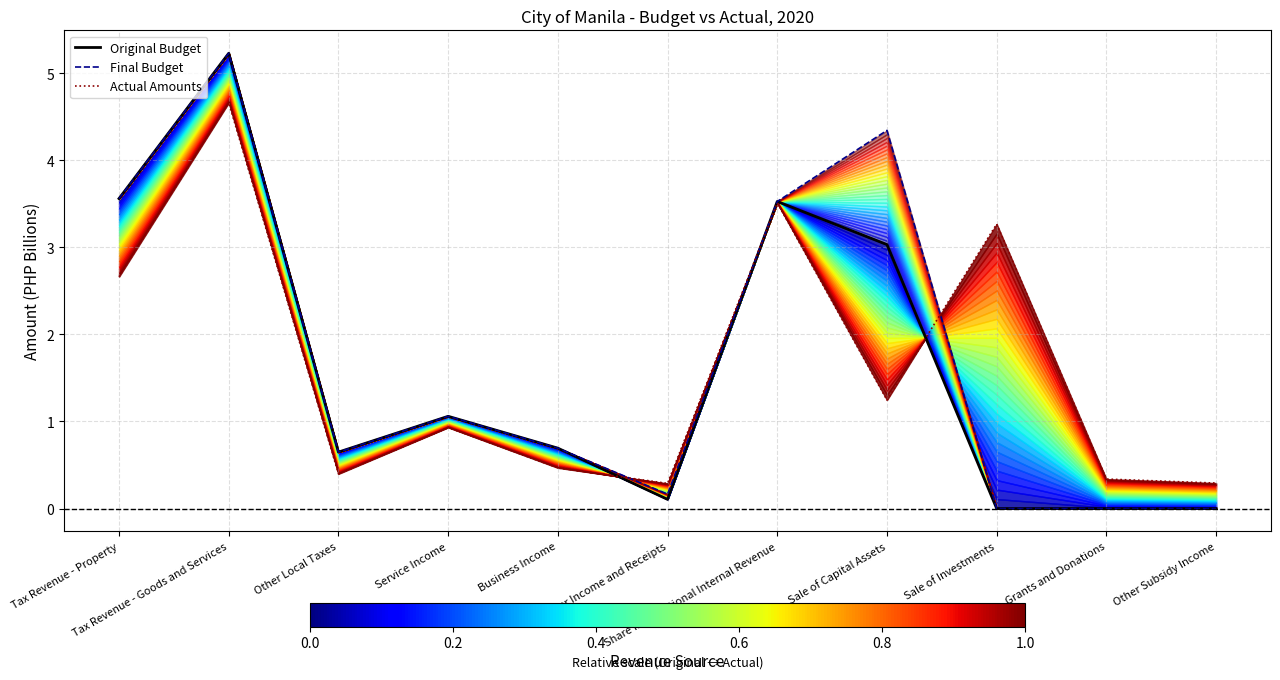

True or false: Final Budget has a value of -3.3 at Grants and Donations.

False